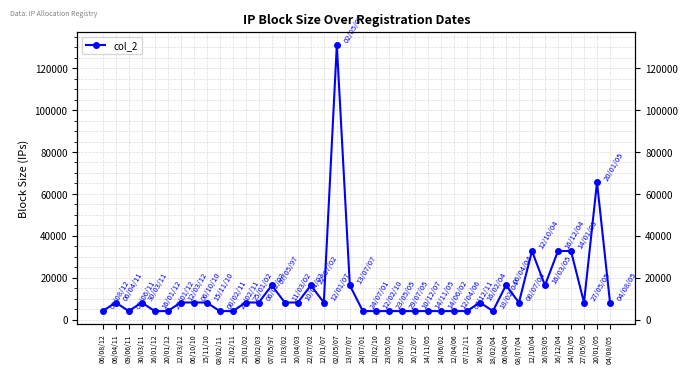

Which category has the highest value across all series?

02/05/07